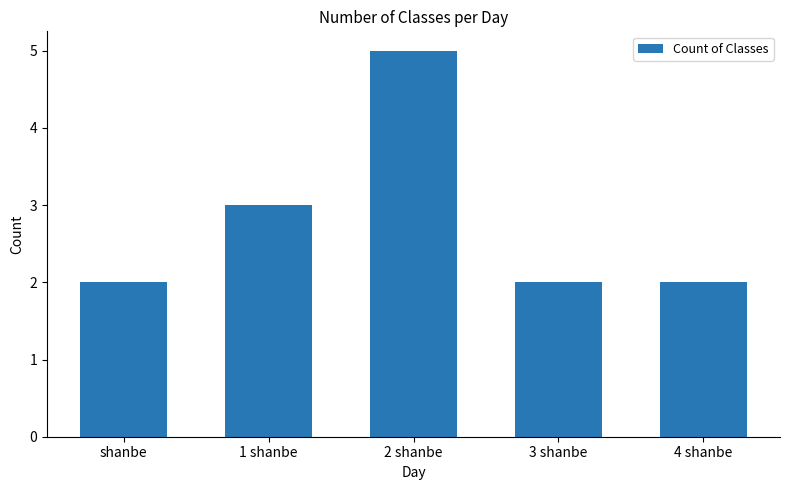

Is it true that the value at 3 shanbe is 3?

False